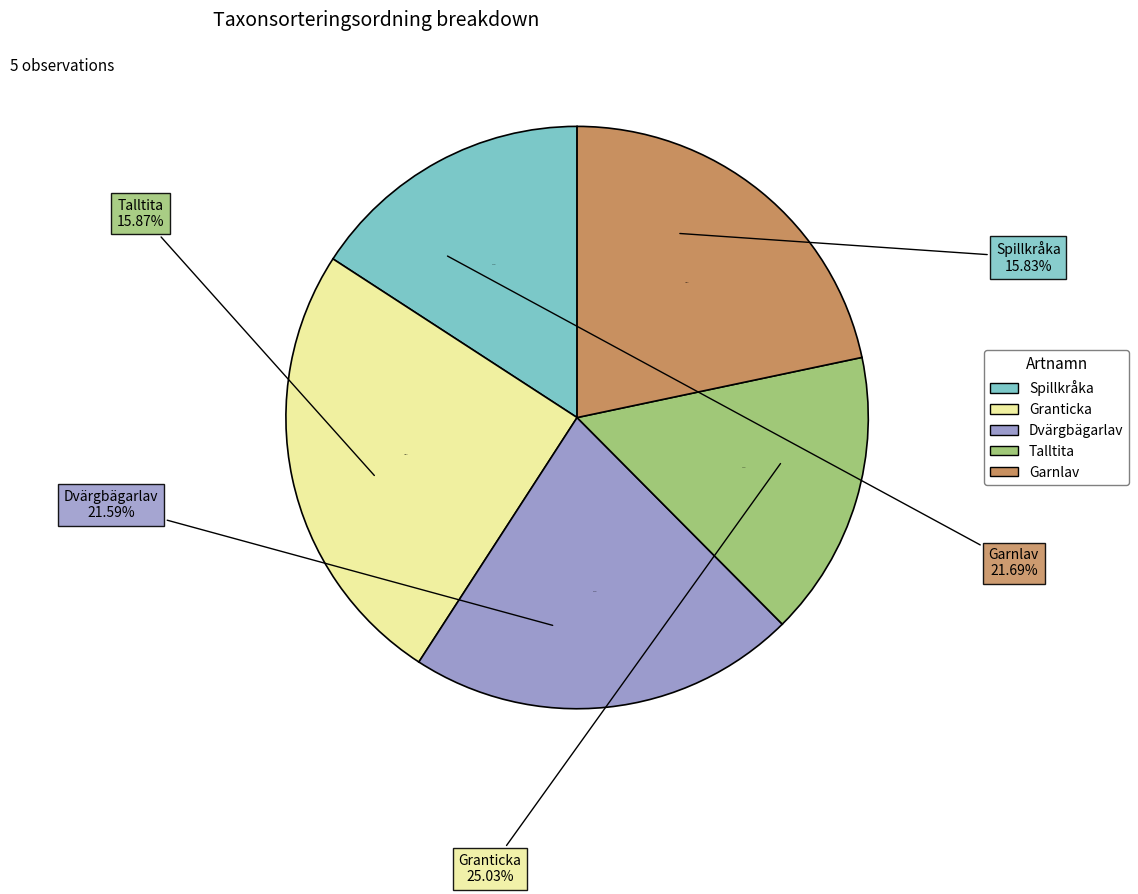

Which has a higher value, Talltita or Spillkråka?

Talltita